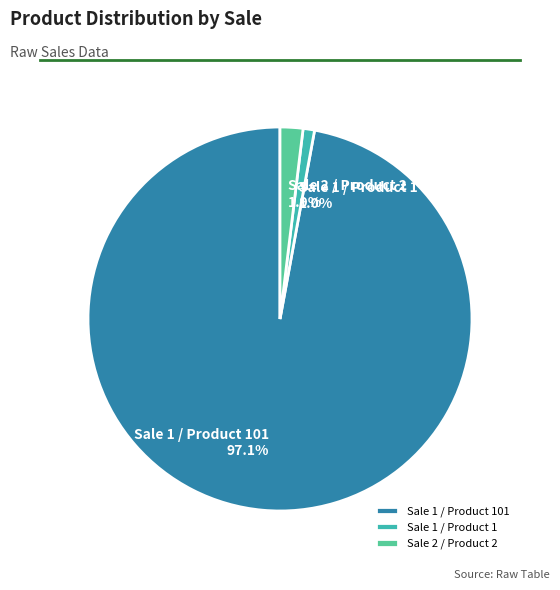

Between Sale 2 / Product 2 and Sale 1 / Product 1, which is larger?

Sale 2 / Product 2